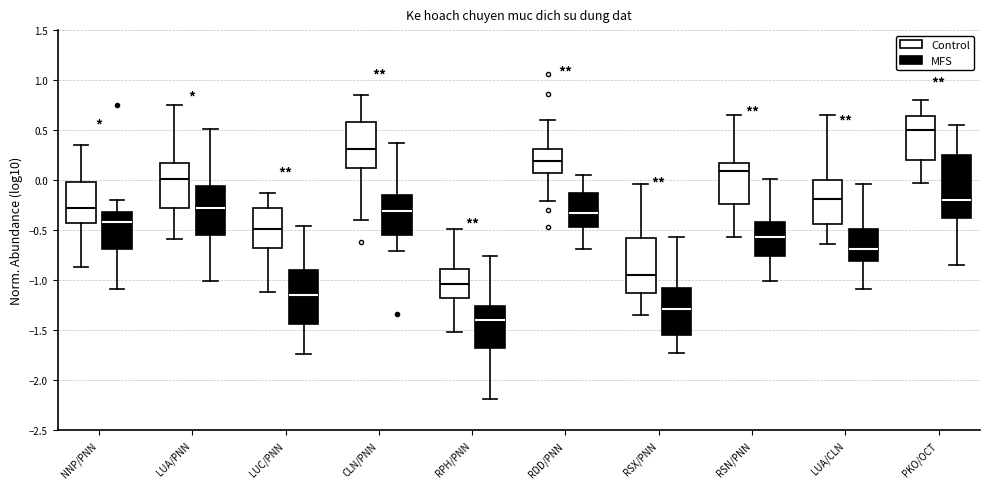

Which box has the highest median line?

PKO/OCT (Control)